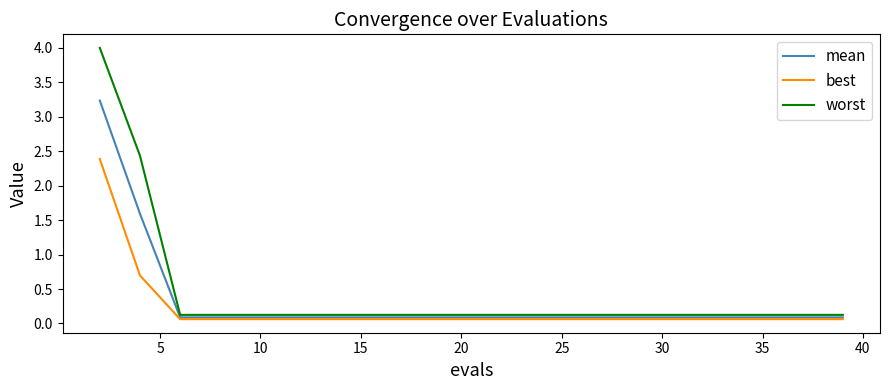

How many lines are shown in the chart?

3